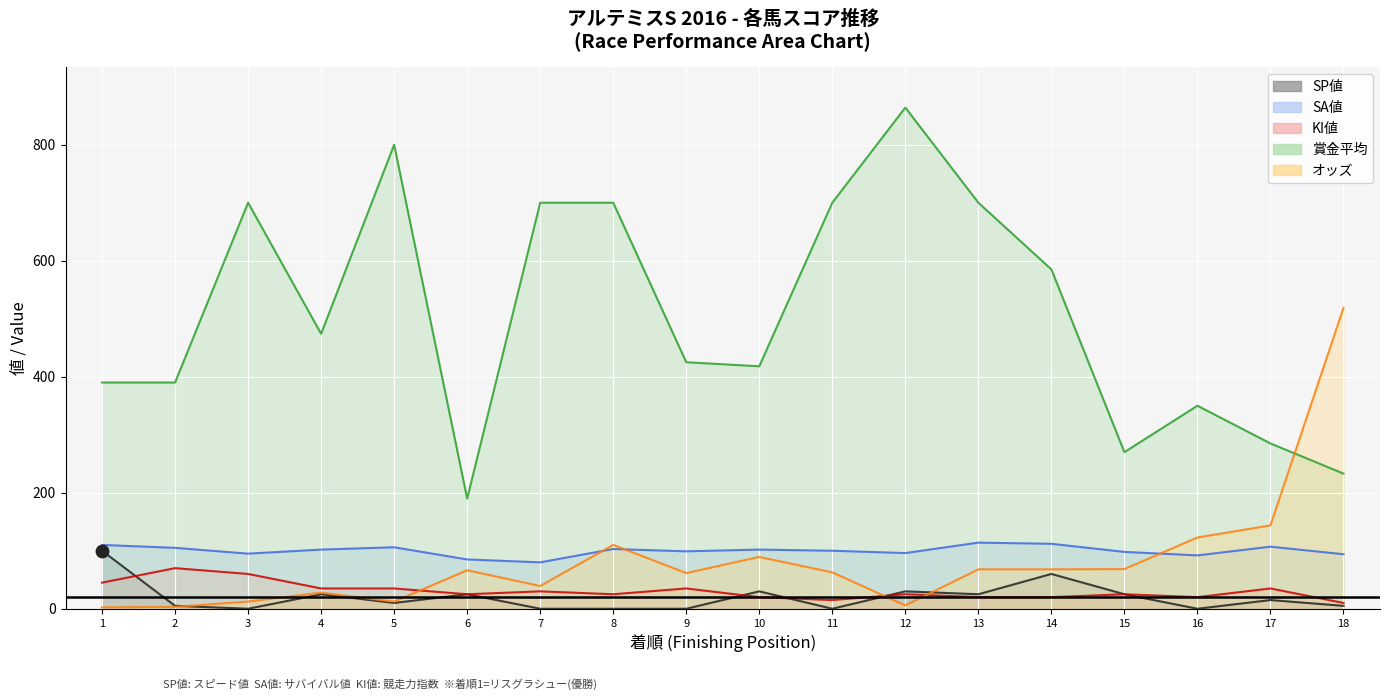

Which series reaches the minimum Y coordinate?

SP値